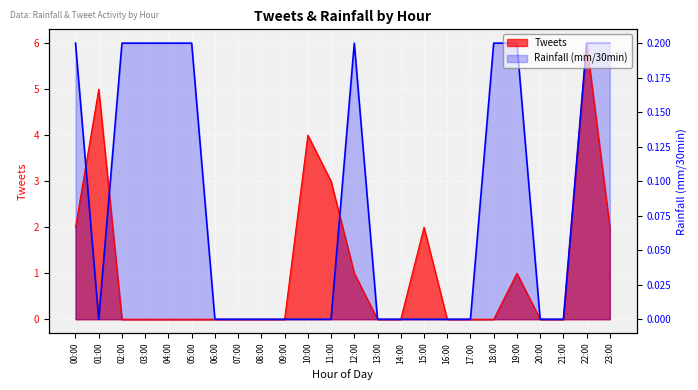

Which series has the widest spread of values?

tweets